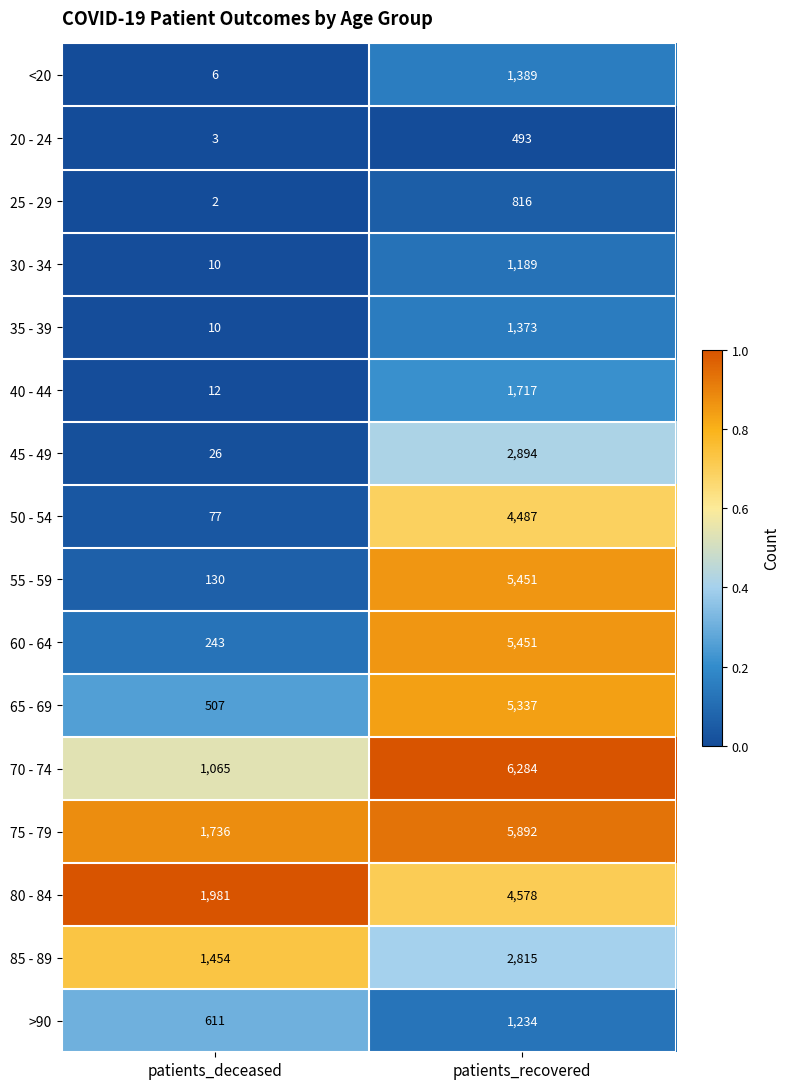

The <20 series shows 6 at patients_deceased. True or false?

True